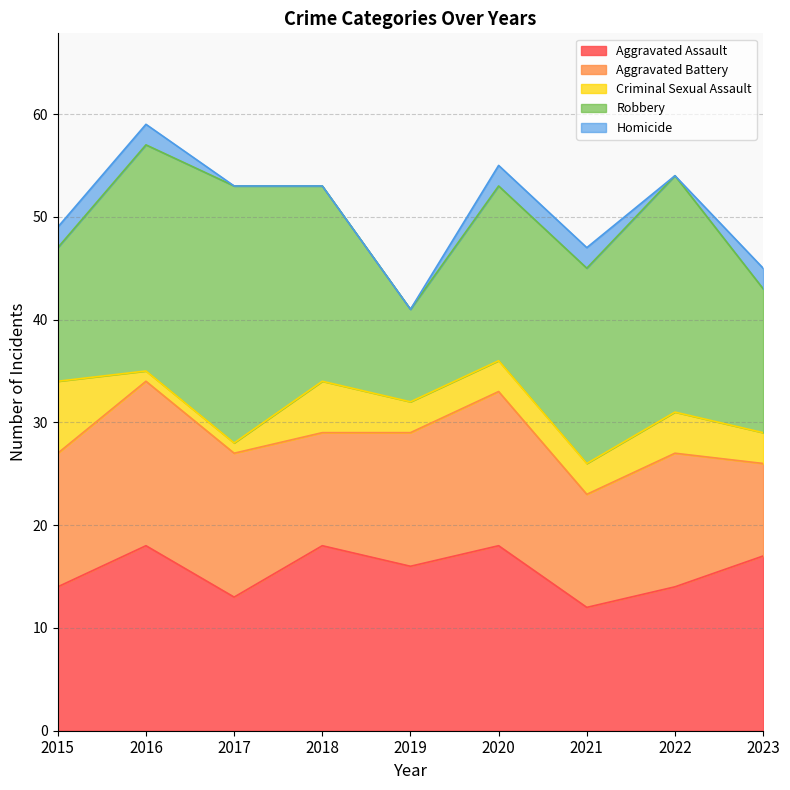

What is the average value of the Criminal Sexual Assault series?

3